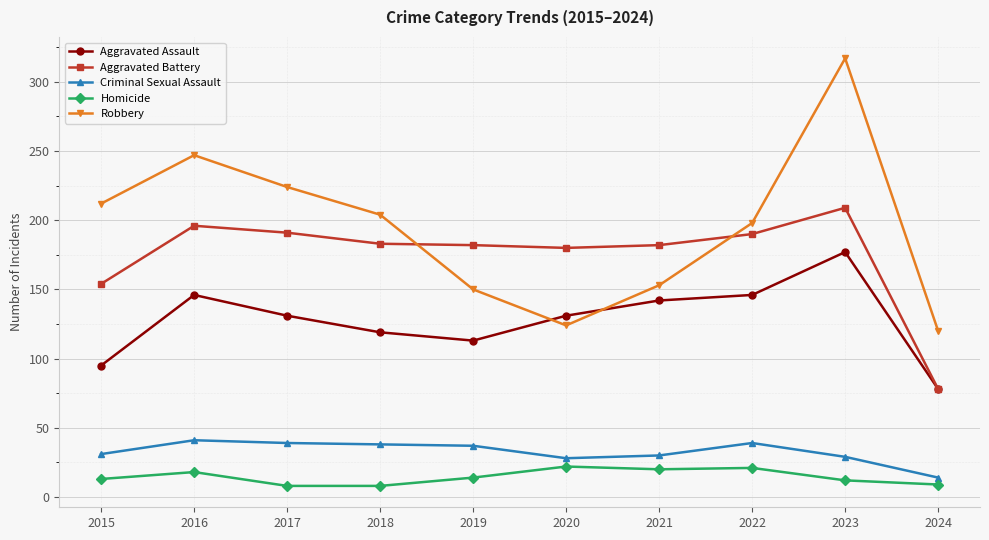

Is it true that Robbery equals 124 at 2020?

True